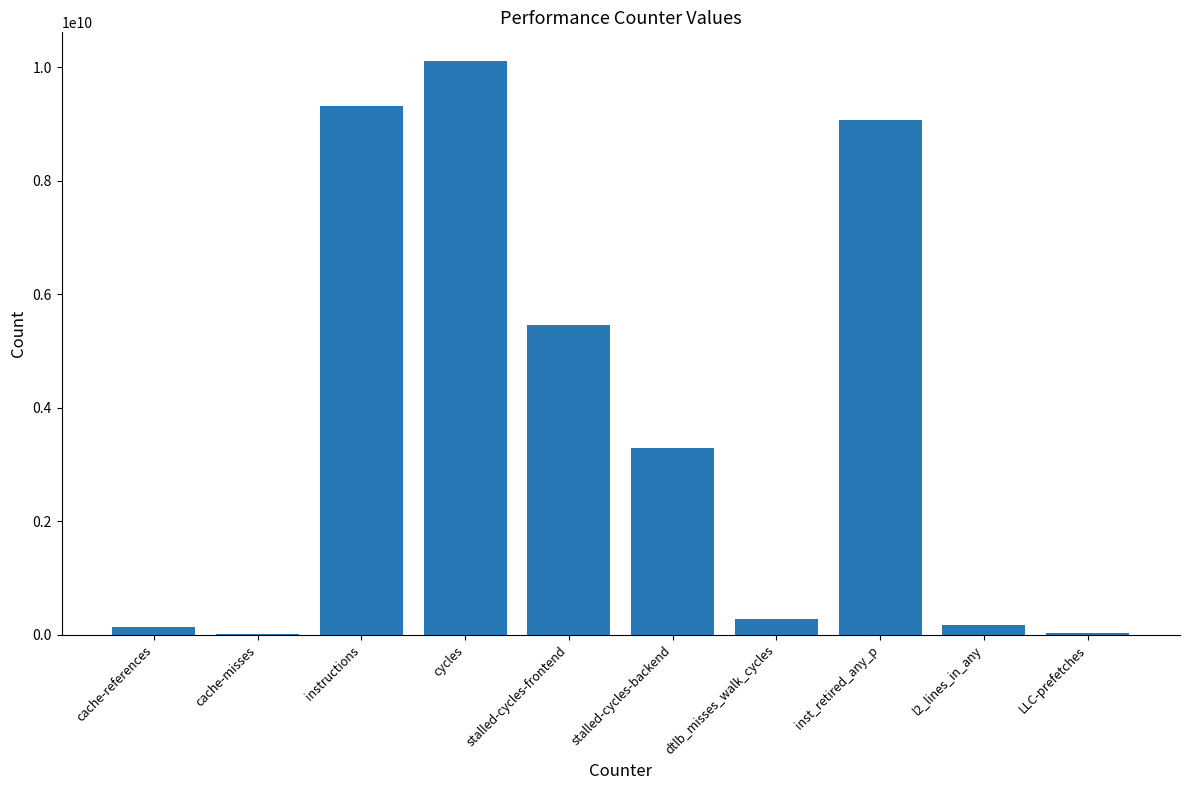

What is the sum of all values?

37834223565